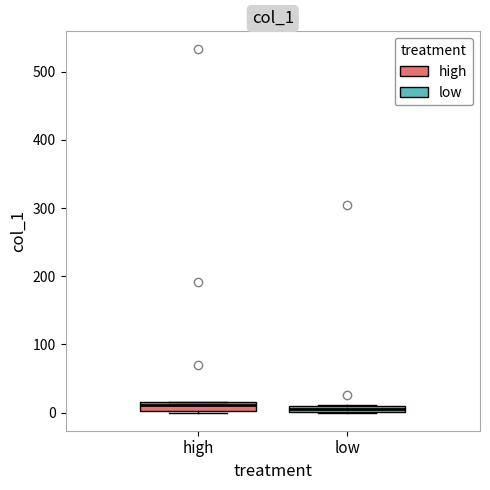

Where is the lower edge of the box for low on the y-axis? The values are not printed on the chart, so give them approximately, as read against the axis.

0